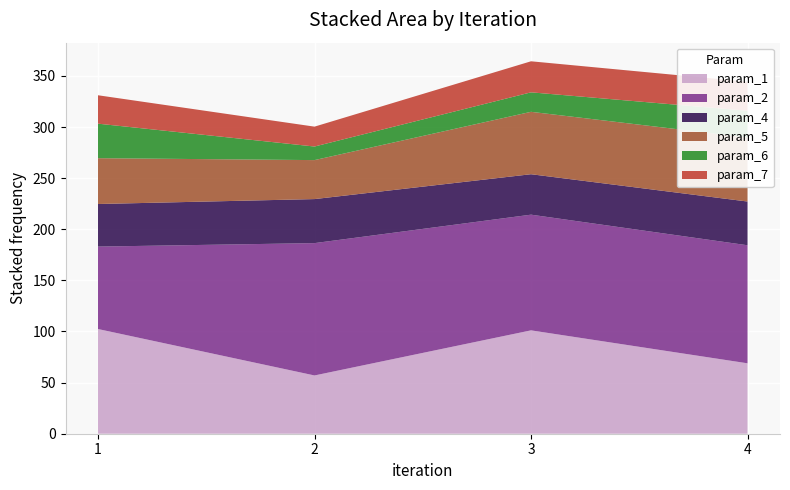

Reading right to left, what are all the values shown in this chart?

param_1: 68.9	101.1	57.0	102.4
param_2: 115.5	113.2	129.5	80.6
param_4: 42.8	39.6	43.1	41.6
param_5: 62.6	61.0	38.1	44.8
param_6: 26.2	19.1	13.3	33.8
param_7: 28.4	30.4	19.4	27.8